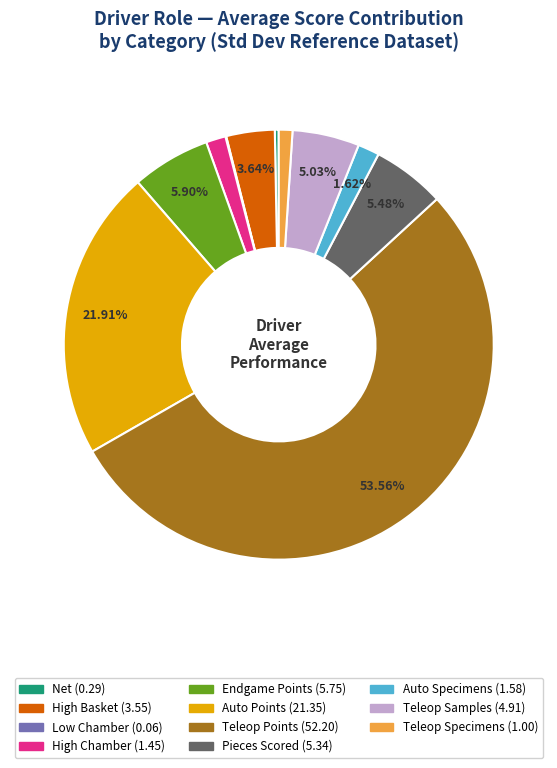

Which slice represents more than half of the pie?

Teleop Points